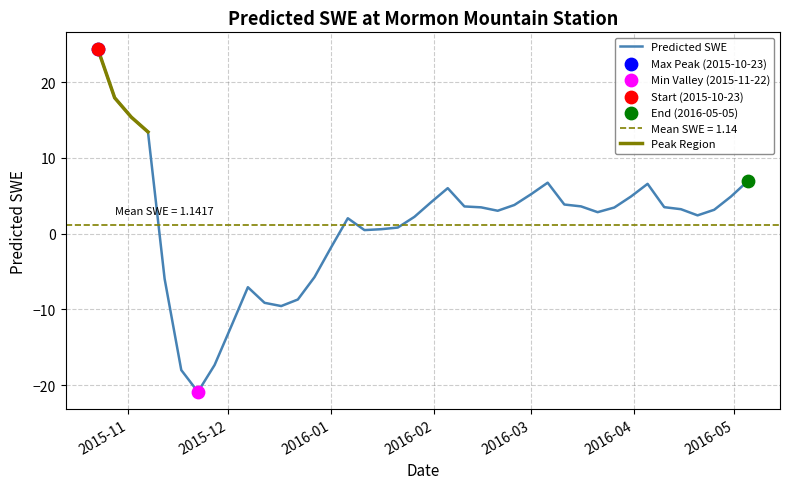

What is the change in value from 2015-12-17 to 2016-04-25?

+12.7